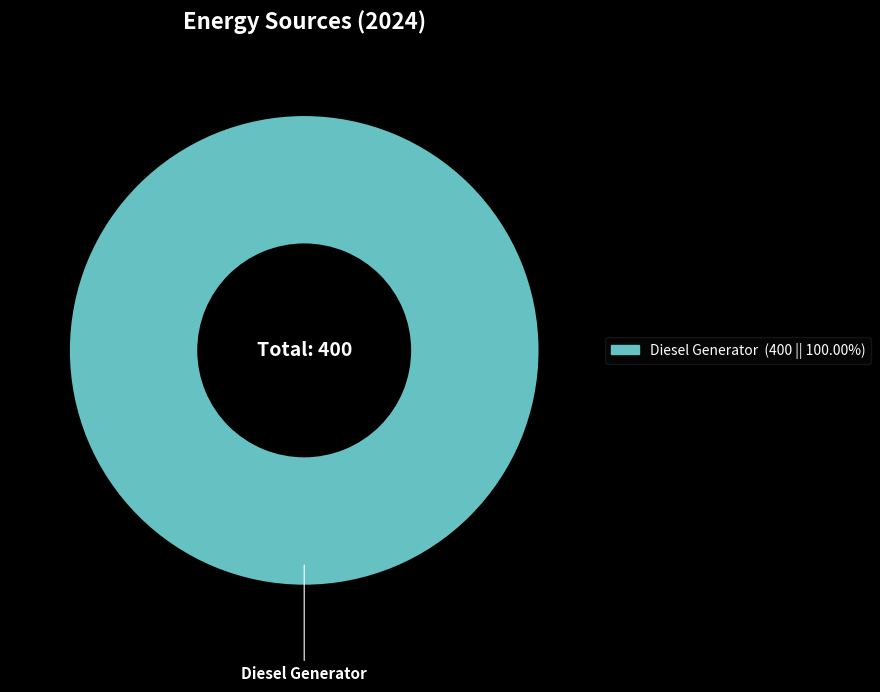

Count the number of slices in the pie.

1